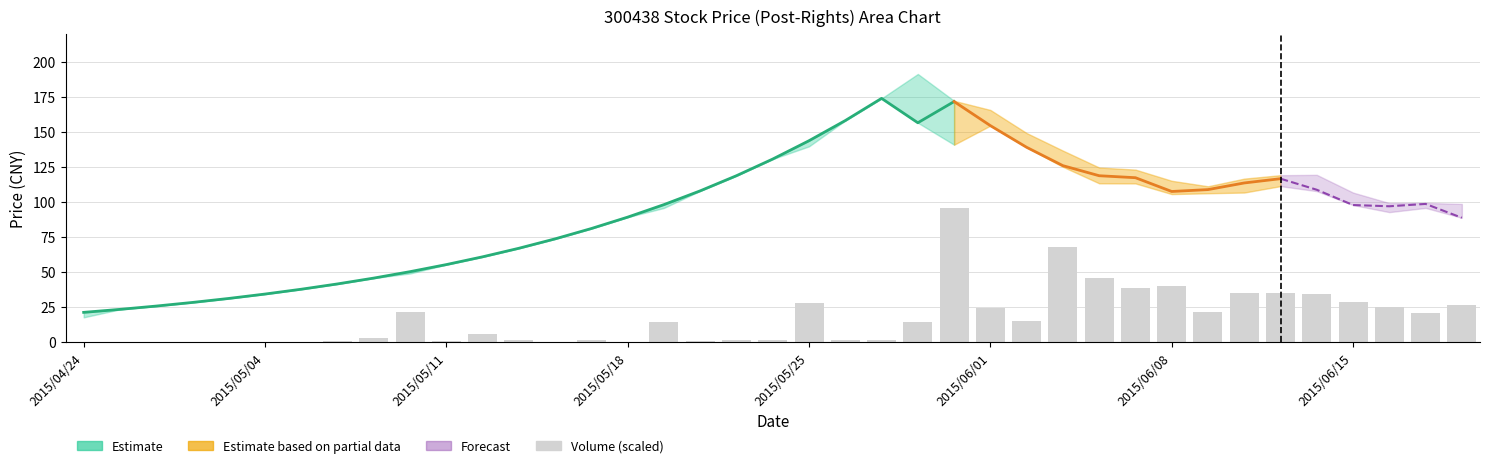

What is the difference between the maximum and minimum values?

95.8